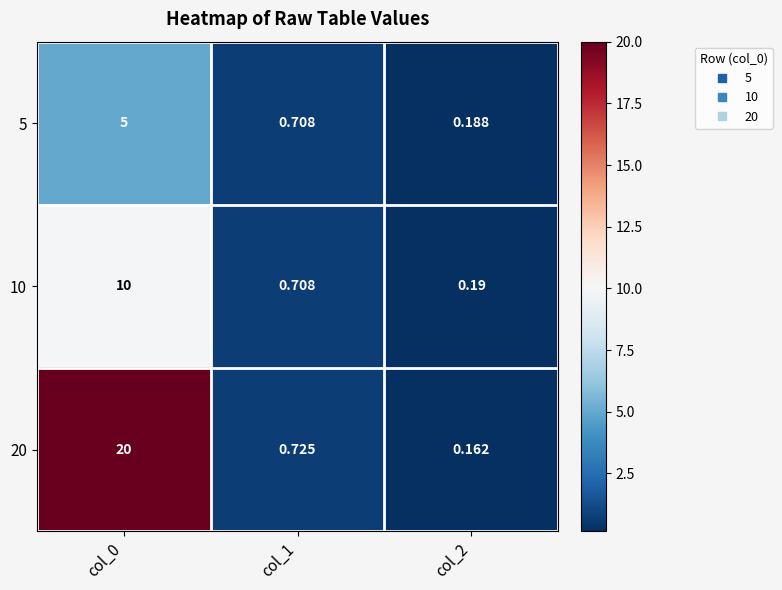

Between col_1 and col_2, which series saw the biggest shift?

20